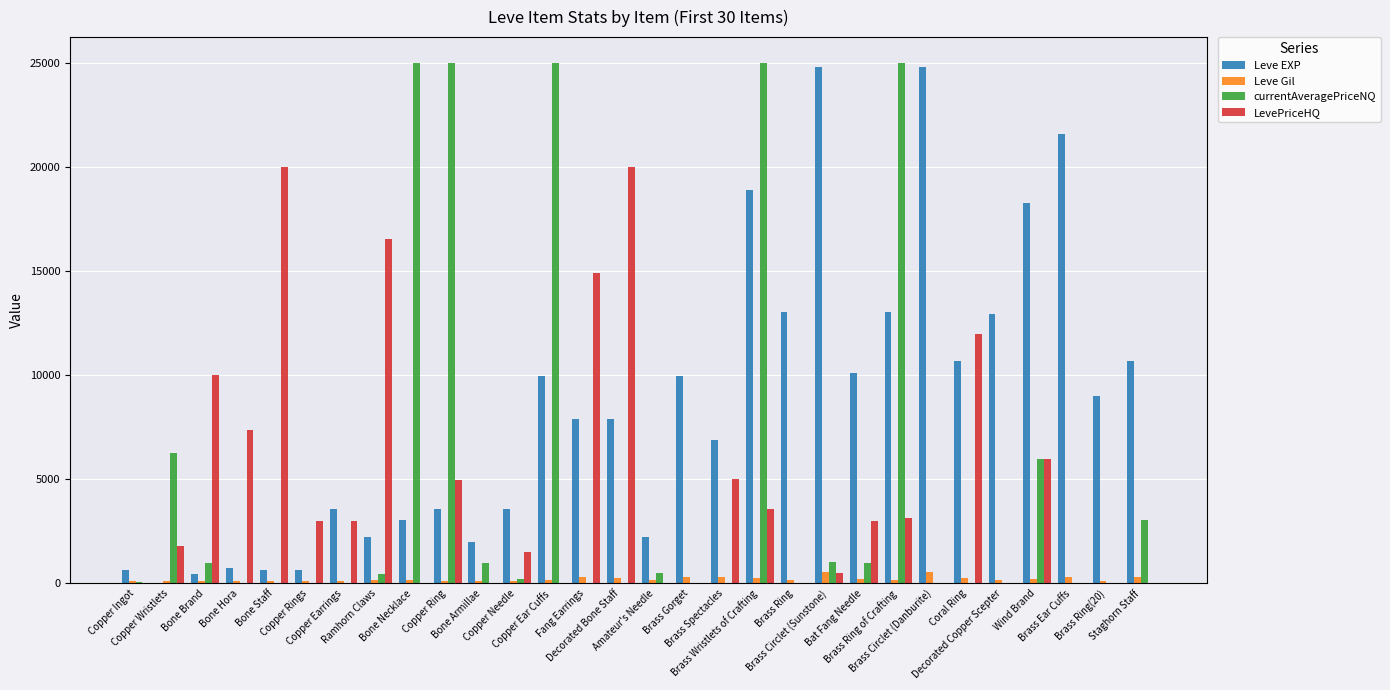

What value does the LevePriceHQ series have at Fang Earrings?

14900.0